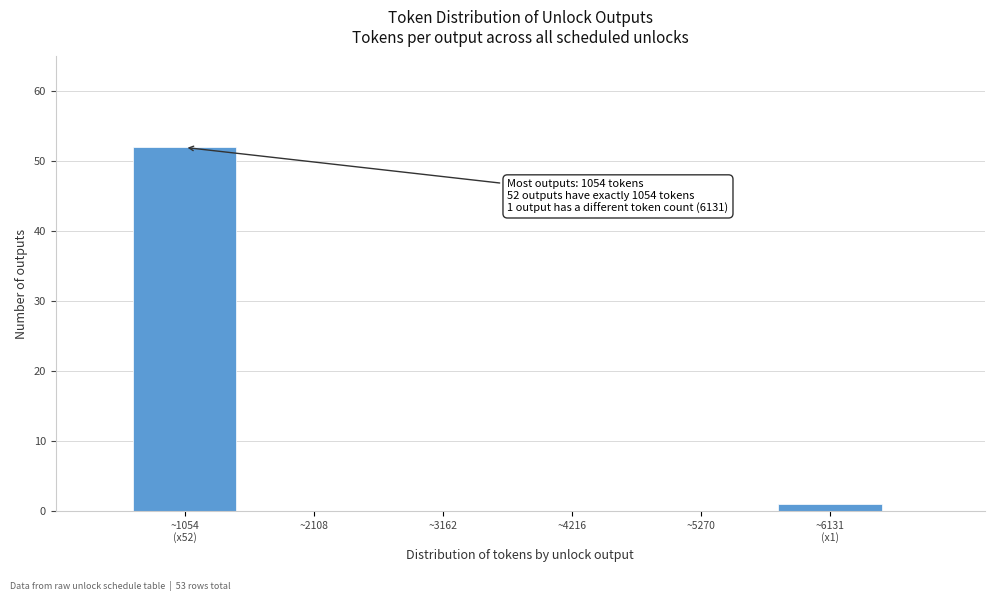

Is it true that the value at ~5270 is 26?

False